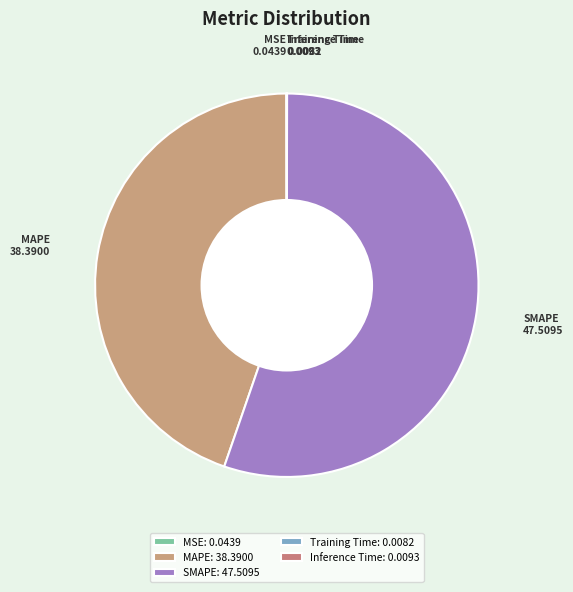

Which category has the biggest portion of the pie?

SMAPE